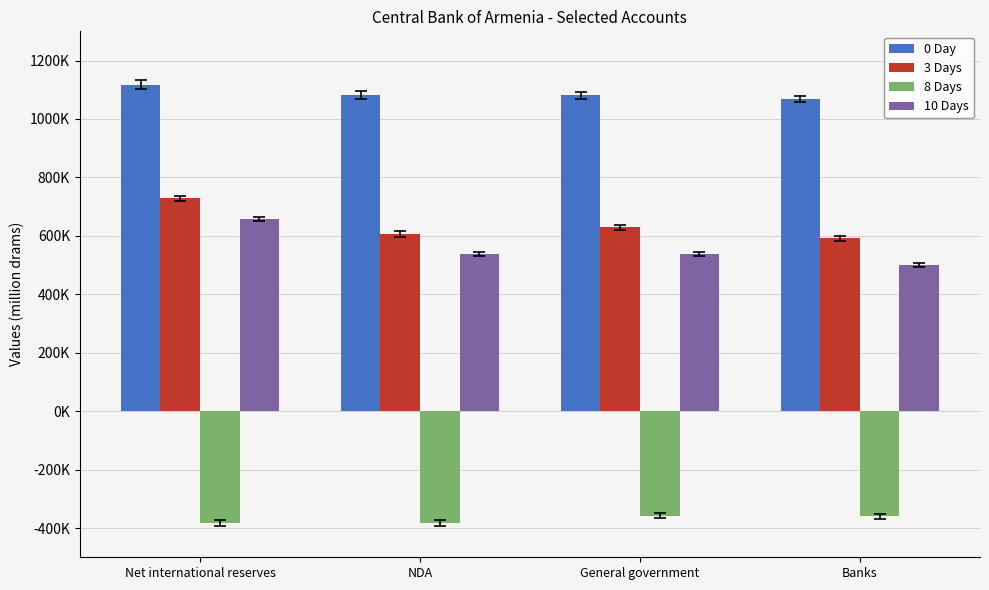

At which label is 10 Days closest to 579538?

General government